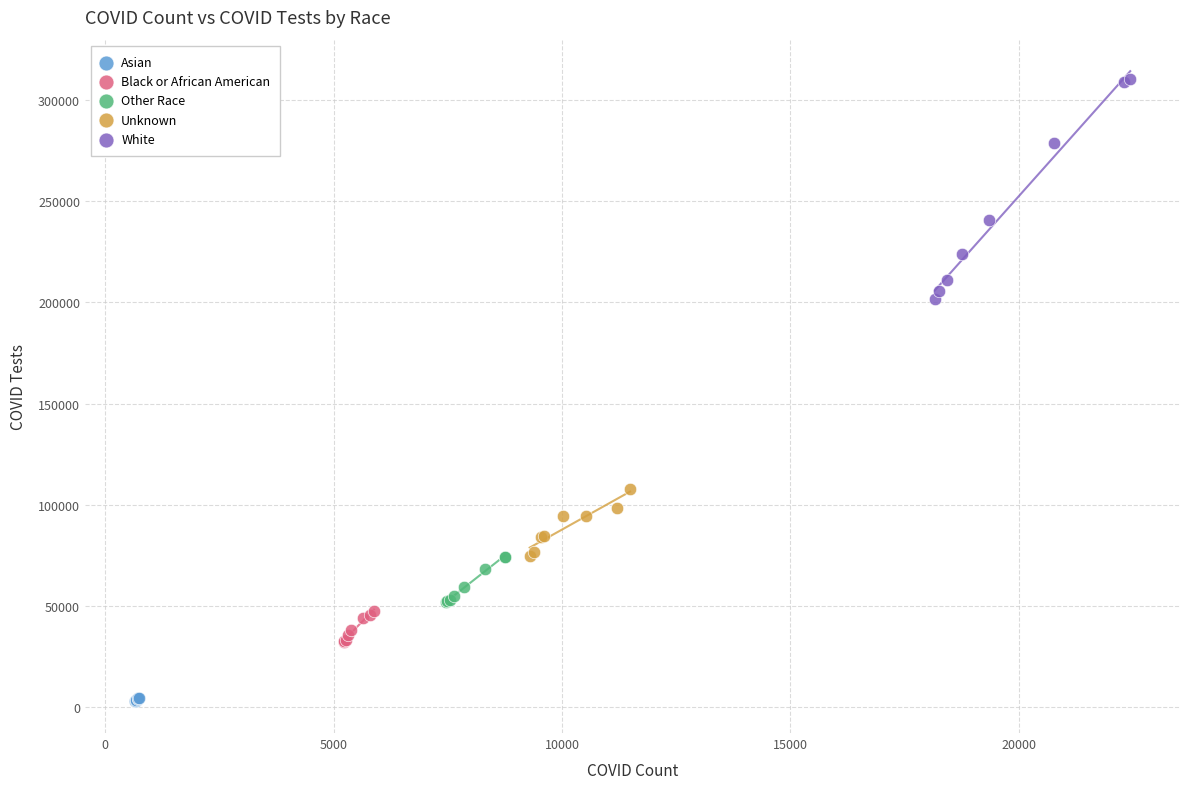

Which series reaches the maximum Y coordinate?

White